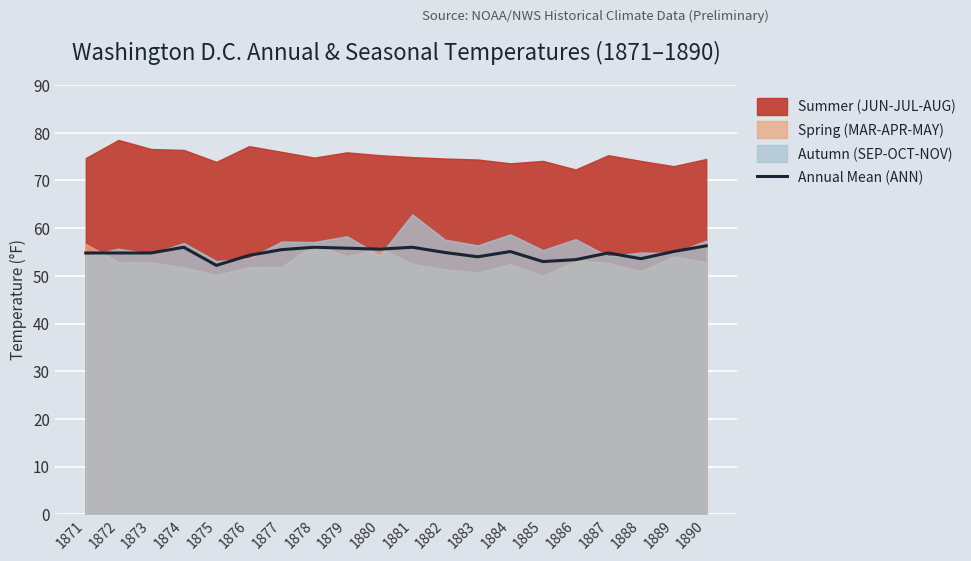

Where does the data first go above 54?

1871